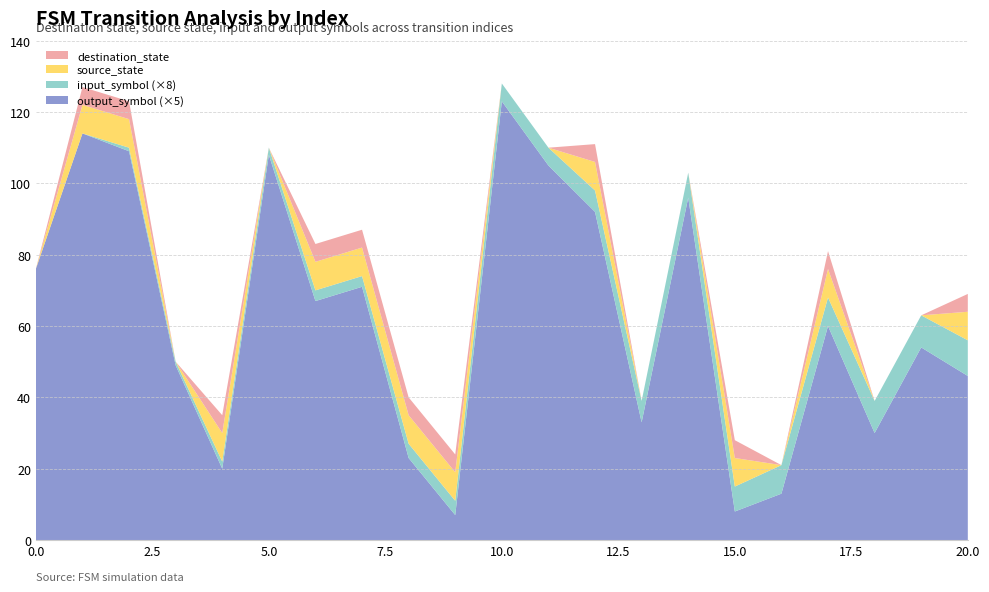

Is it true that output_symbol (×5) equals 76 at 0.0?

True